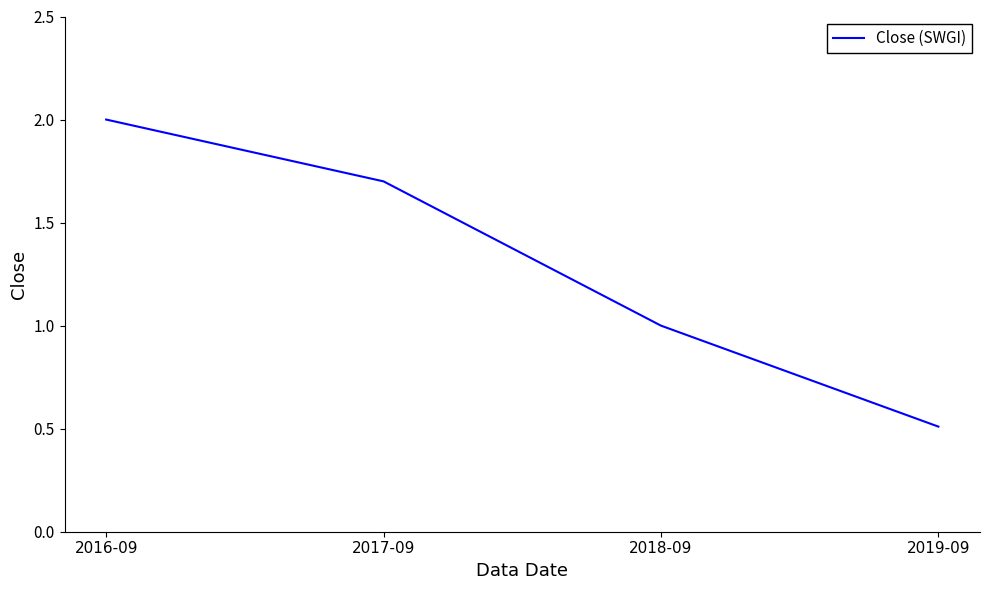

What position from the left is 2017-09?

2